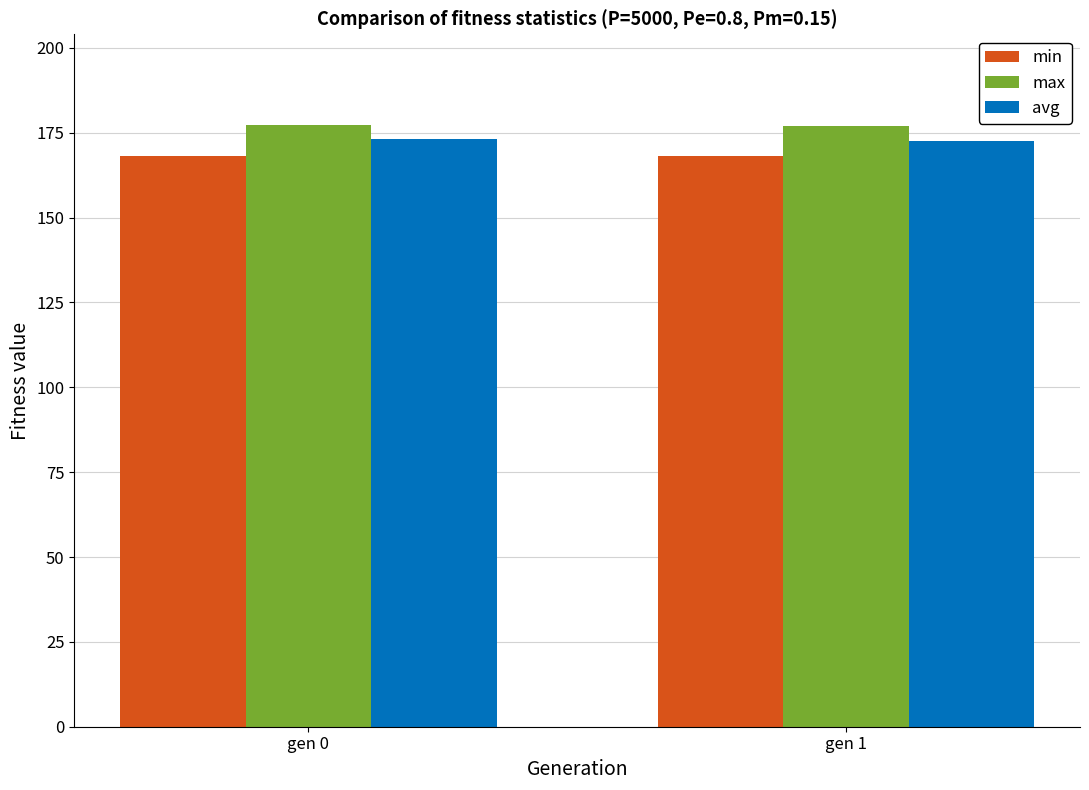

What is the difference between the max values at gen 1 and gen 0?

0.5